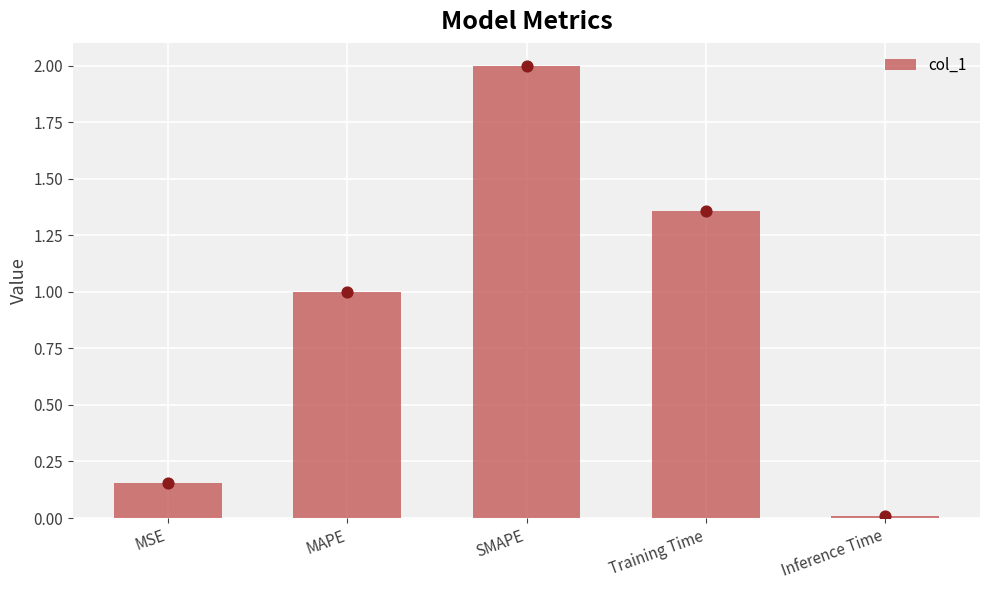

Which has a higher value, Training Time or Inference Time?

Training Time